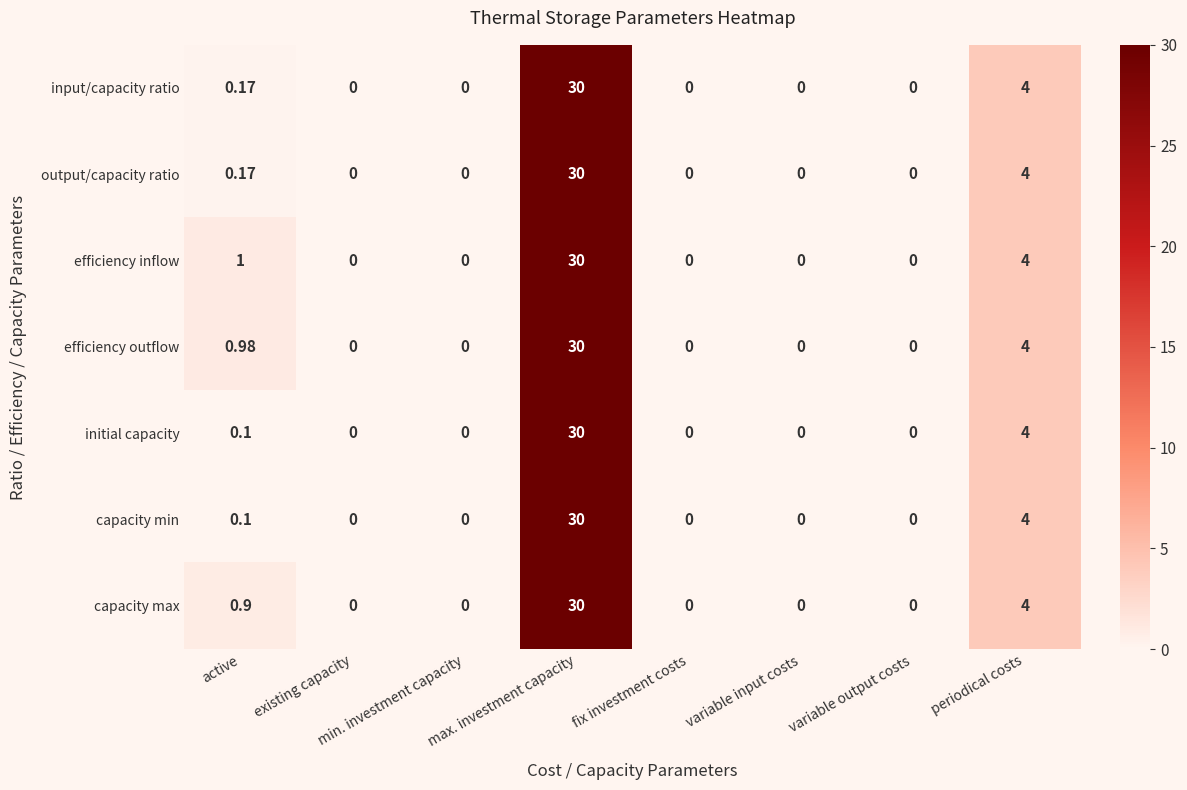

What is the maximum value shown in the chart?

30.0